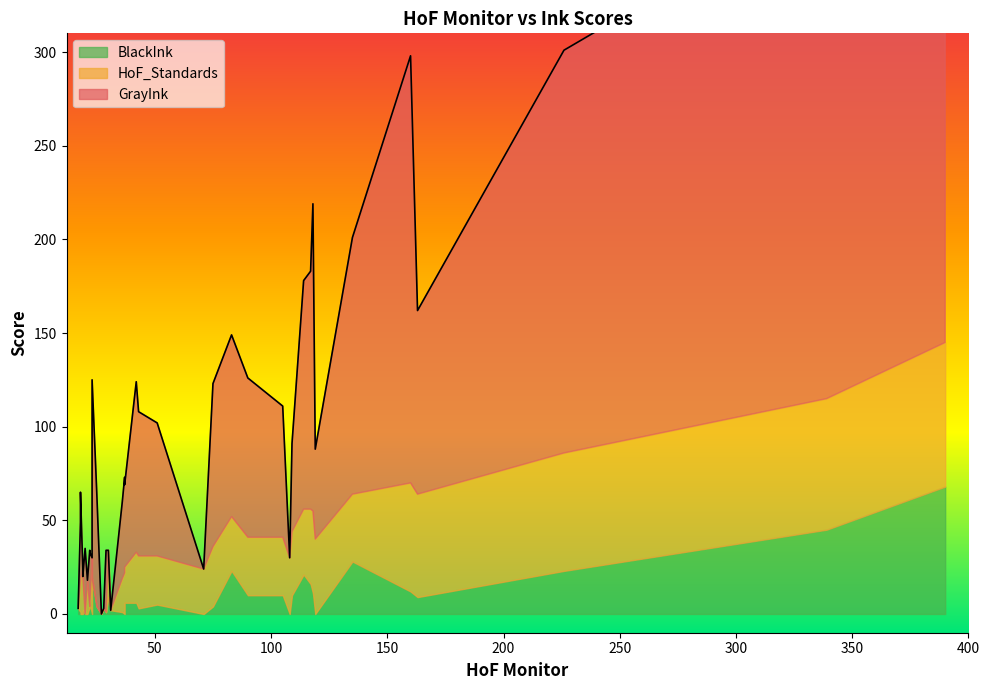

True or false: BlackInk has more than 0 interior local peaks.

True